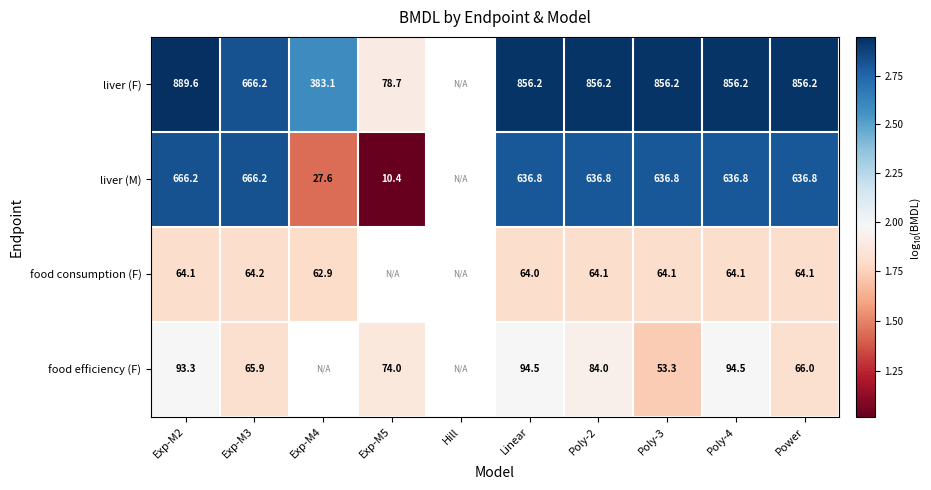

The value of liver (F) at Exp-M4 is 1.5. True or false?

False